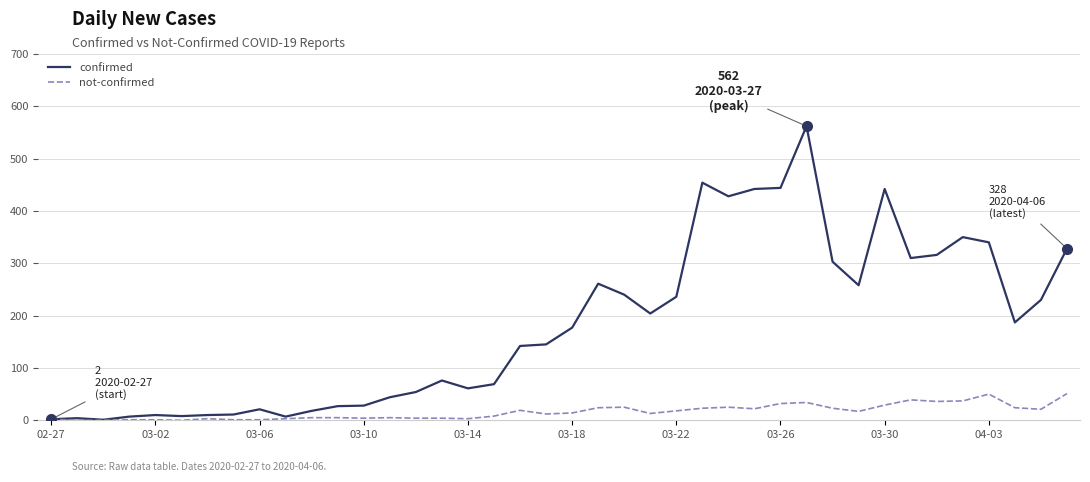

Which series has the largest total across all categories?

confirmed